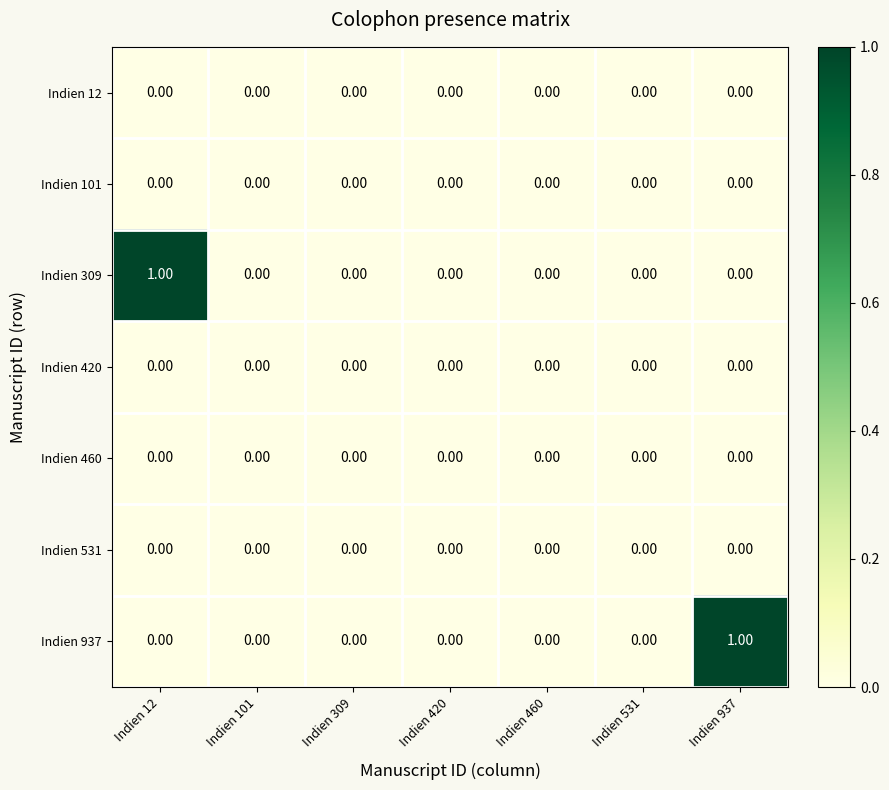

What is the maximum value shown in the chart?

1